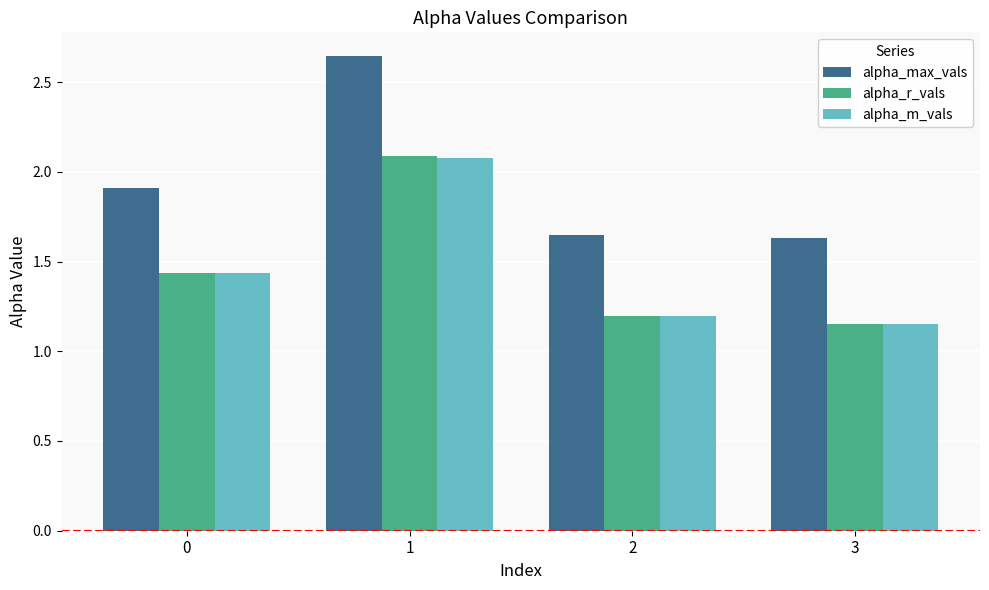

Is it true that alpha_r_vals equals 0.7 at 2?

False